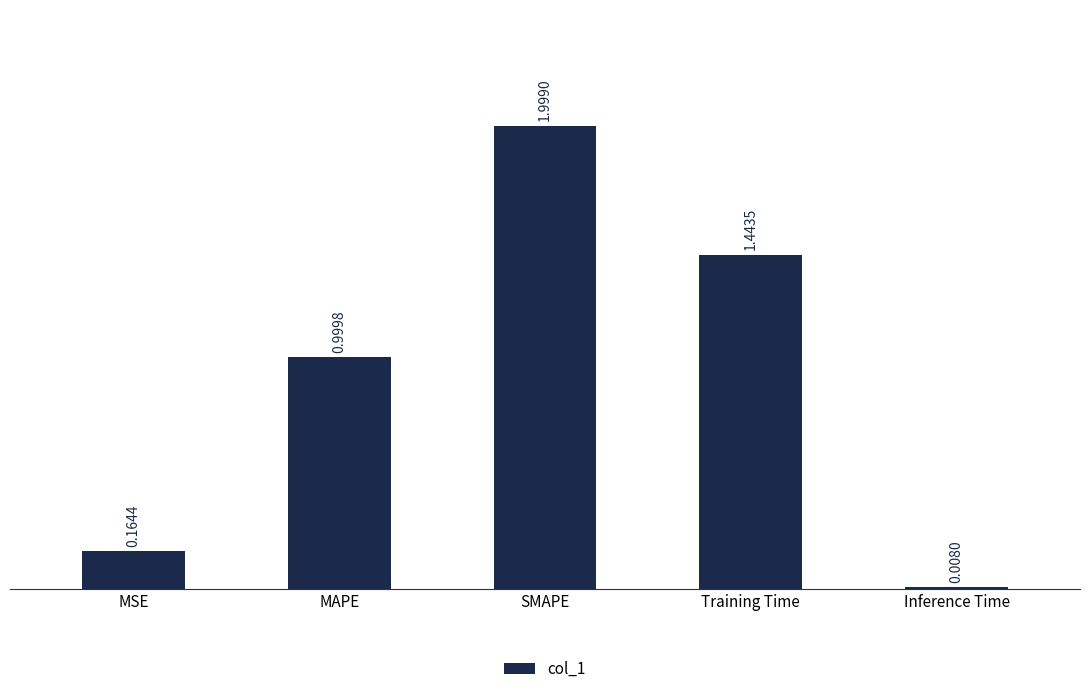

Which label corresponds to the largest value in the chart?

SMAPE